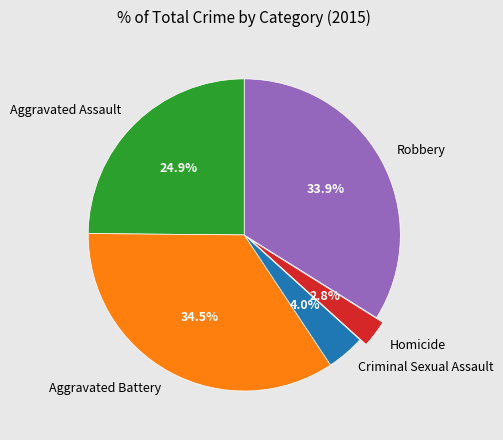

Rank the categories by value from highest to lowest.

Aggravated Battery, Robbery, Aggravated Assault, Criminal Sexual Assault, Homicide